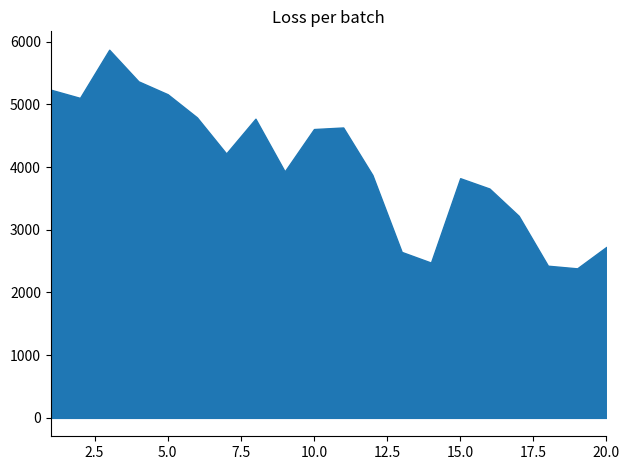

In Runs, how many points are higher than both neighbors (excluding endpoints)?

4